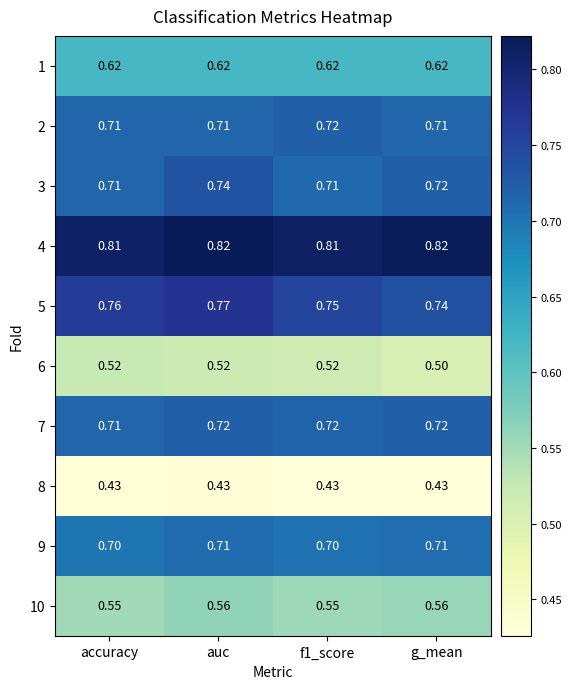

At which category is the sum across all series the highest?

auc